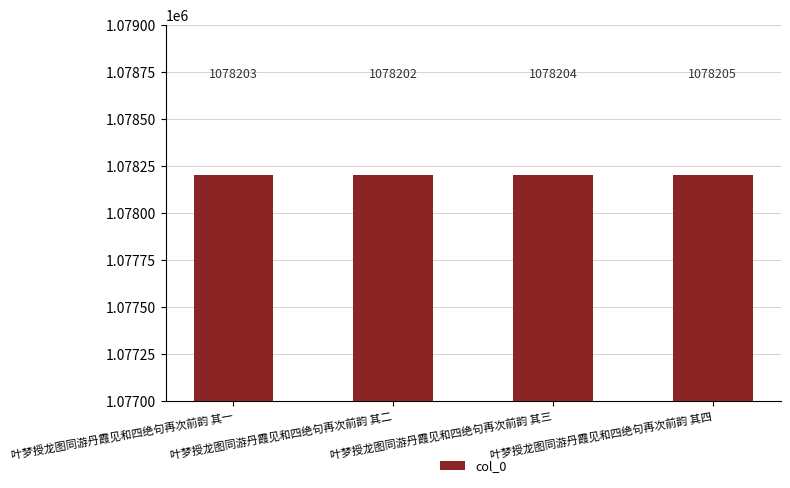

Which label corresponds to the smallest value in the chart?

叶梦授龙图同游丹霞见和四绝句再次前韵 其二